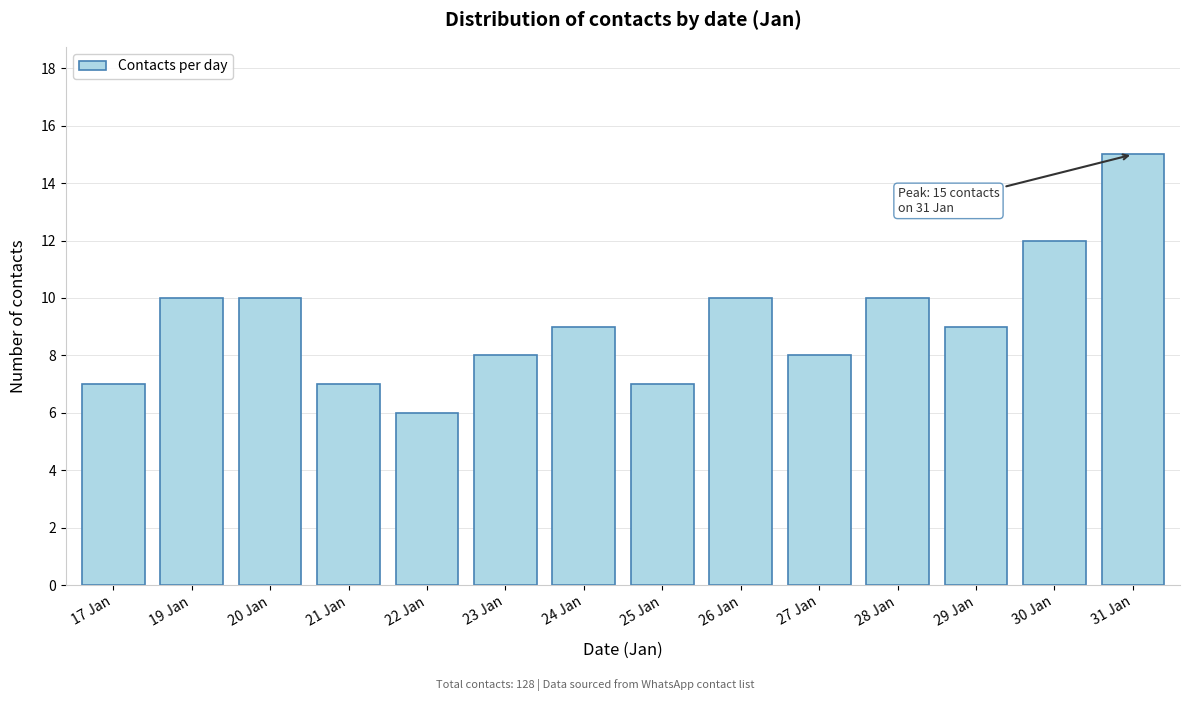

Reading right to left, extract all data points from this chart.

31 Jan=15	30 Jan=12	29 Jan=9	28 Jan=10	27 Jan=8	26 Jan=10	25 Jan=7	24 Jan=9	23 Jan=8	22 Jan=6	21 Jan=7	20 Jan=10	19 Jan=10	17 Jan=7